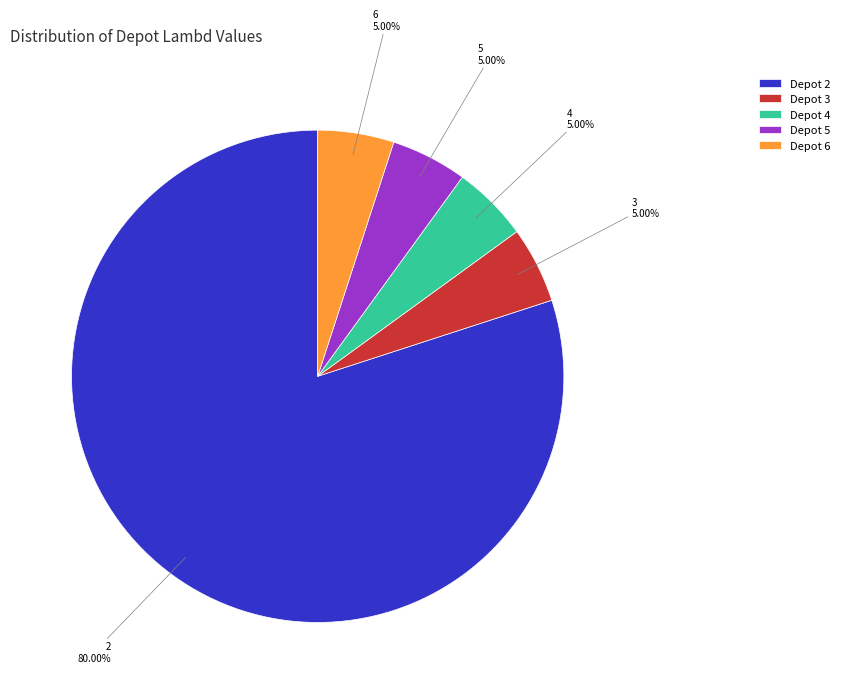

To the nearest percent, what is the difference between the largest and smallest slice percentages?

75%